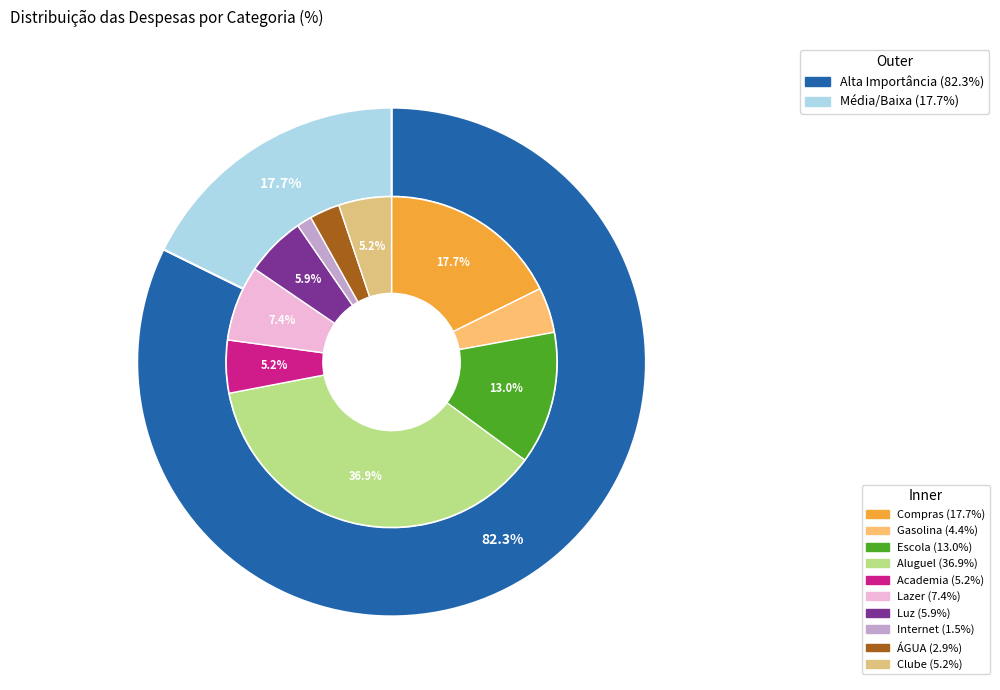

Which has a higher value, Aluguel or Lazer?

Aluguel